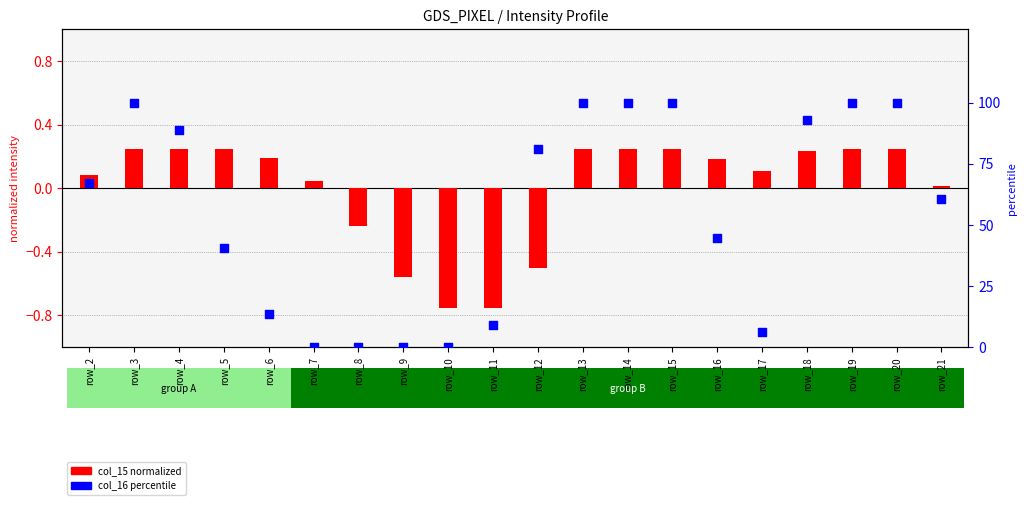

Which series has the largest total across all categories?

col_16 (percentile)